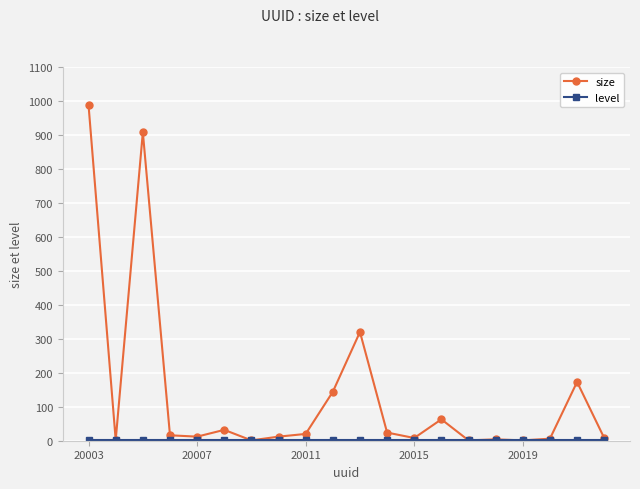

Which series has the largest total across all categories?

size